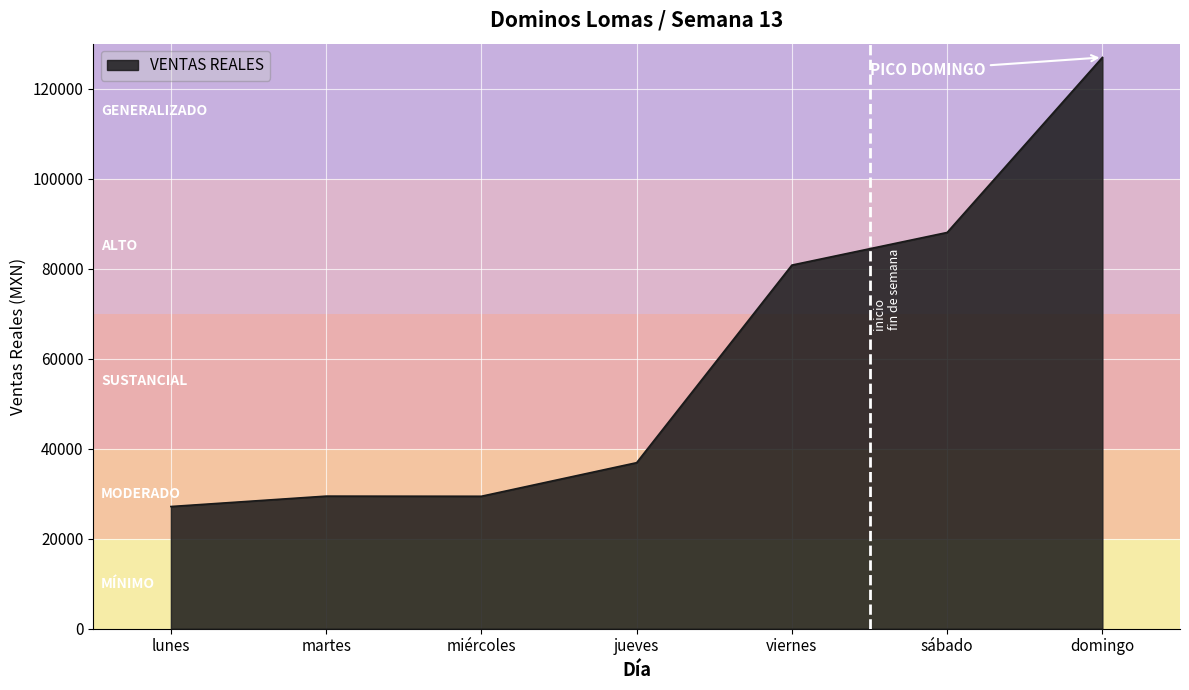

What is the ratio of the value at sábado to the value at viernes?

1.1